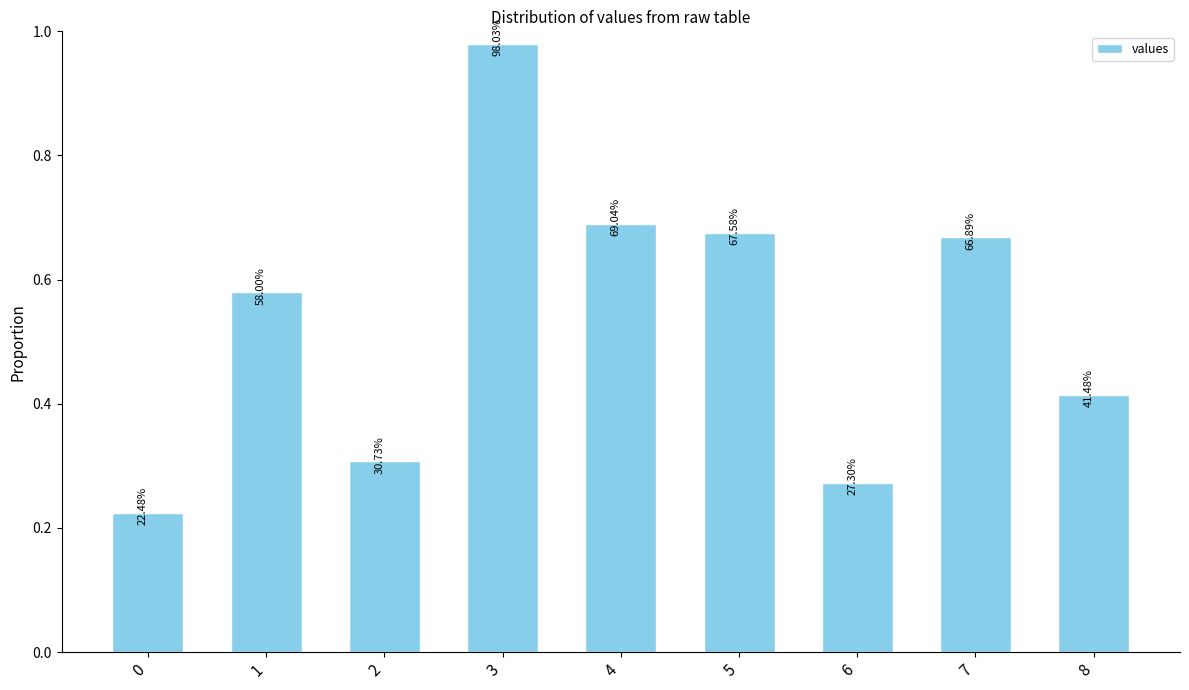

How many bars are there in total?

9